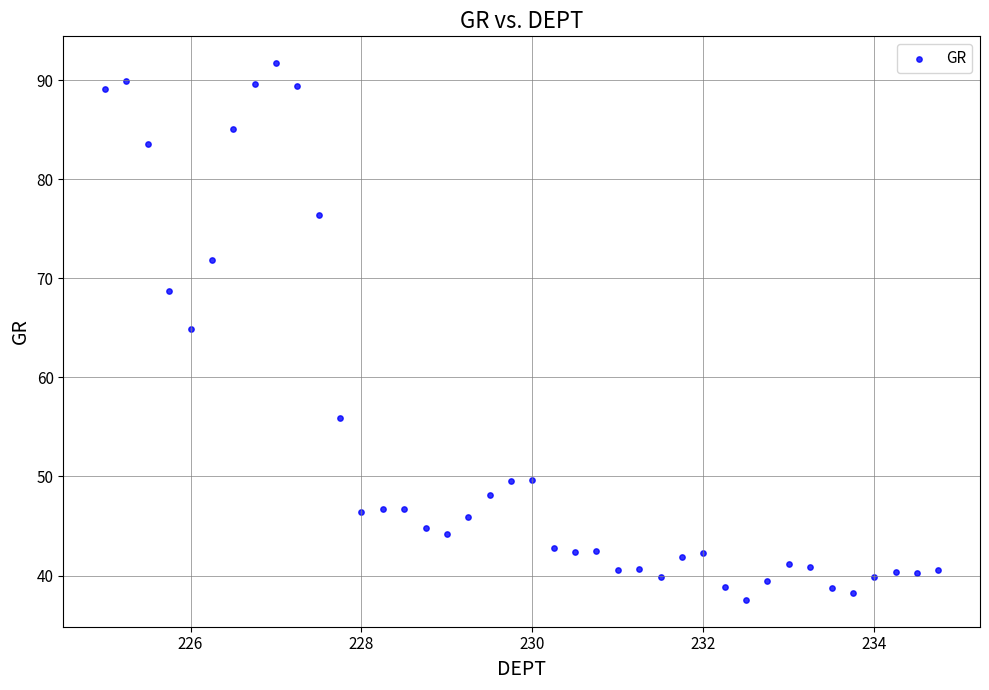

What is the range of Y values (max minus min)?

54.2